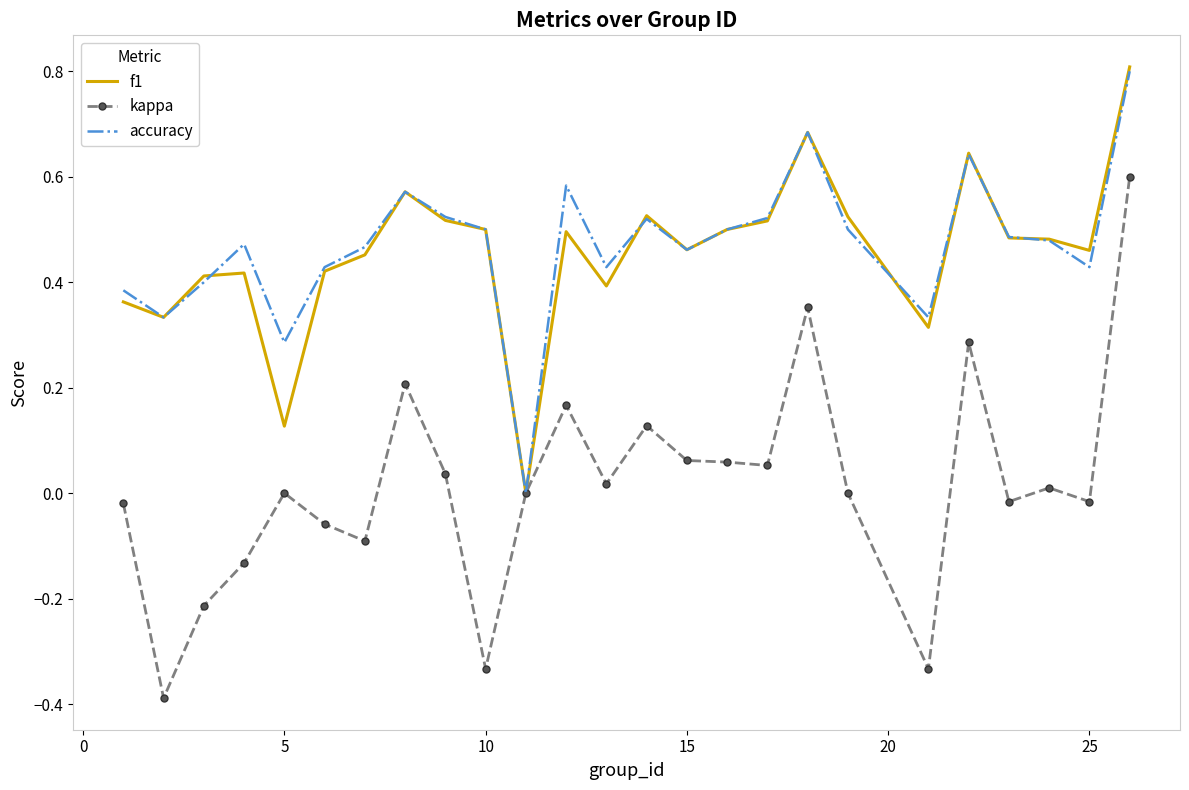

Which series has the largest range (max minus min)?

kappa